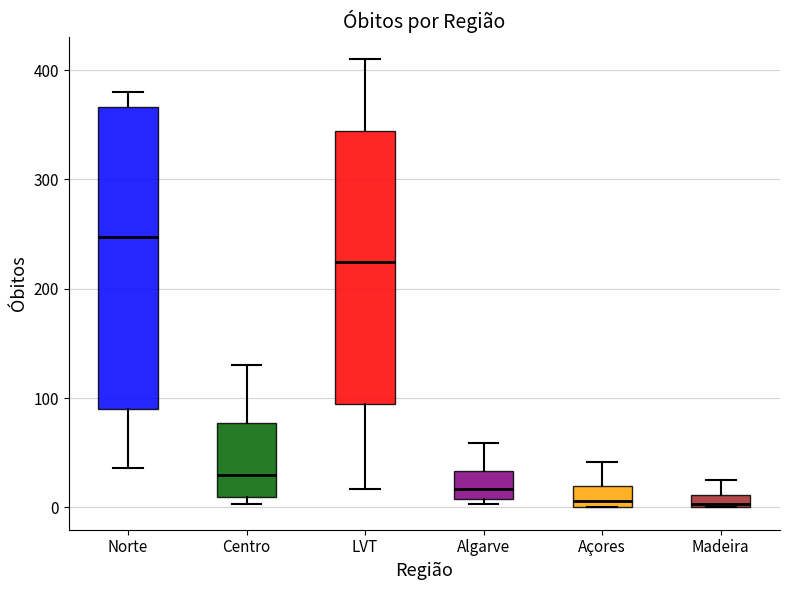

Comparing the boxes themselves (not the whiskers), which one is the tallest?

Norte